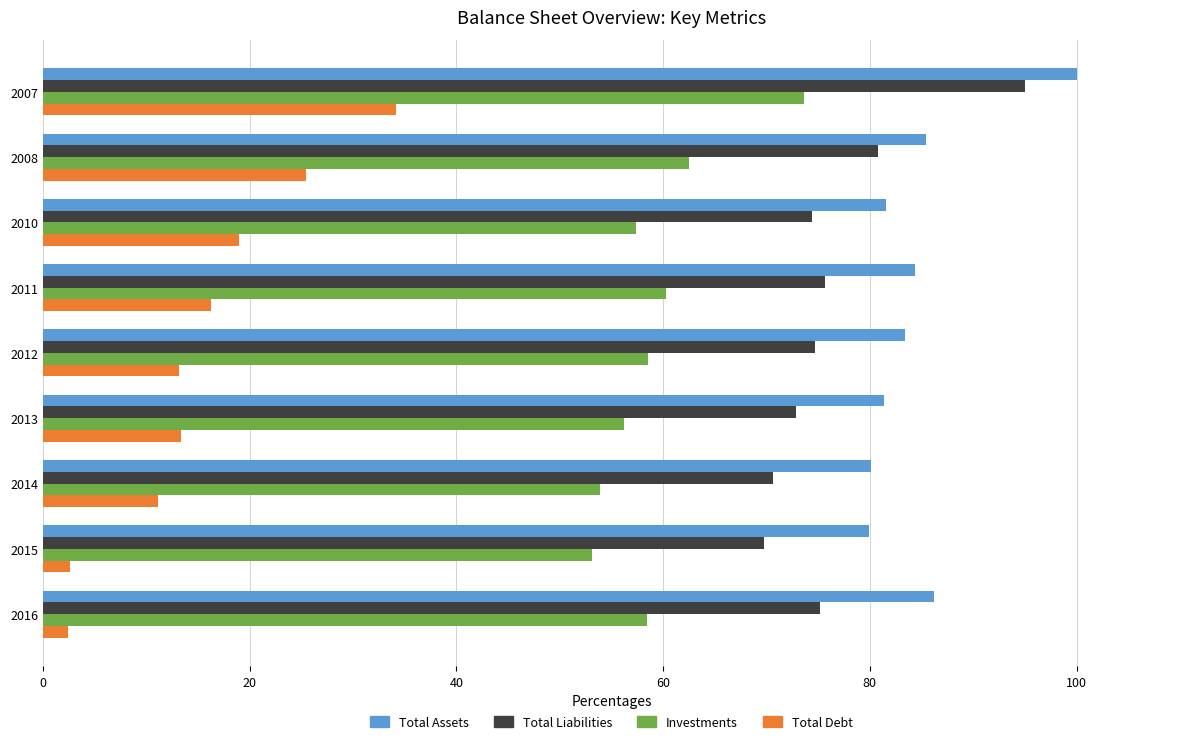

Which series has the largest total across all categories?

Total Assets